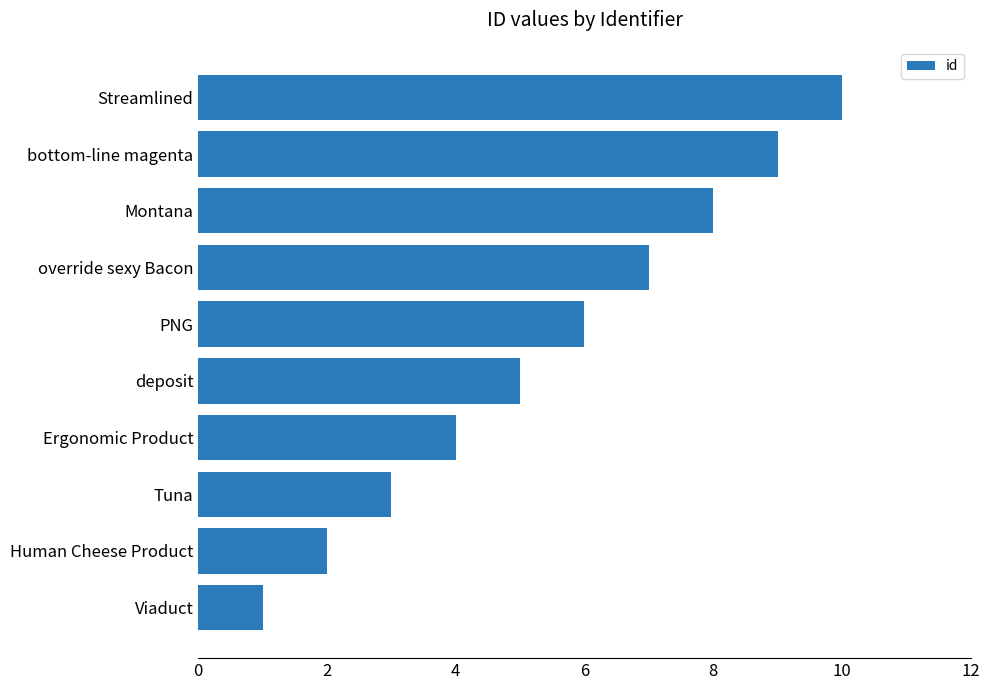

Rank the categories by value from highest to lowest.

Streamlined, bottom-line magenta, Montana, override sexy Bacon, PNG, deposit, Ergonomic Product, Tuna, Human Cheese Product, Viaduct